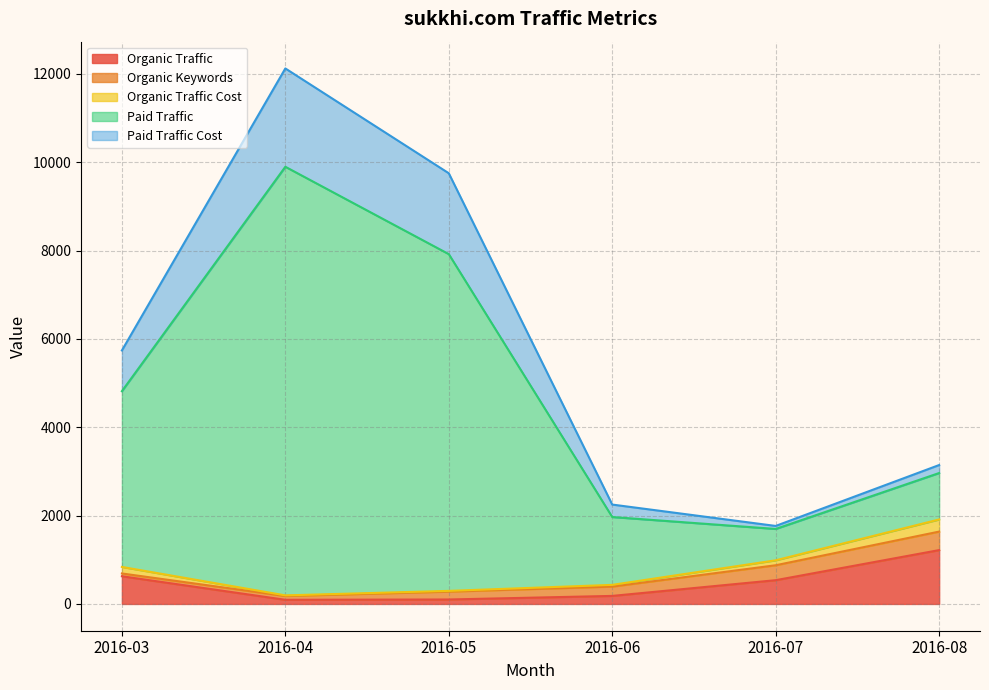

The value of Organic Traffic at 2016-07 is 538. True or false?

True